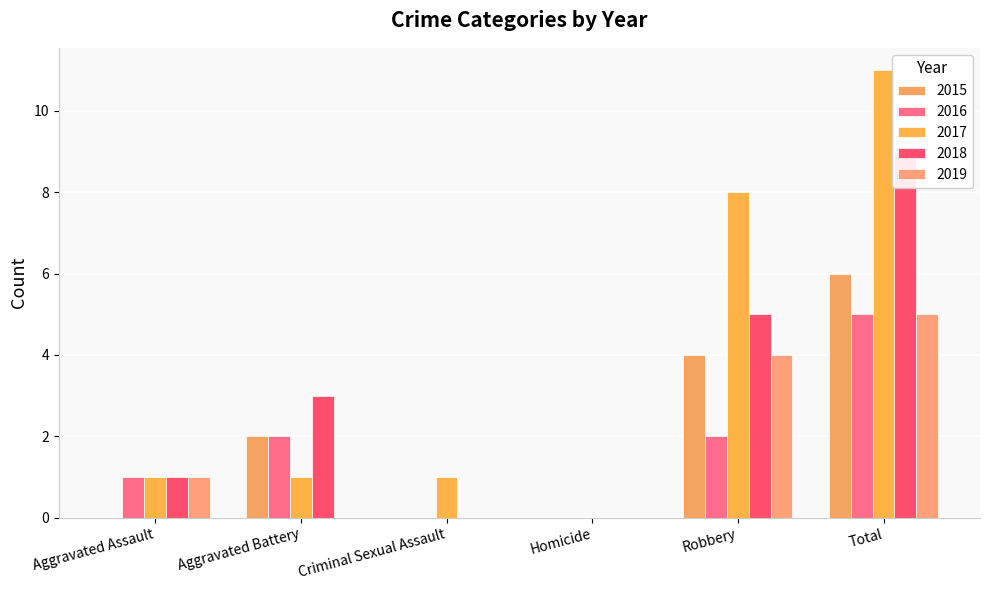

What is the average value of the 2016 series?

2